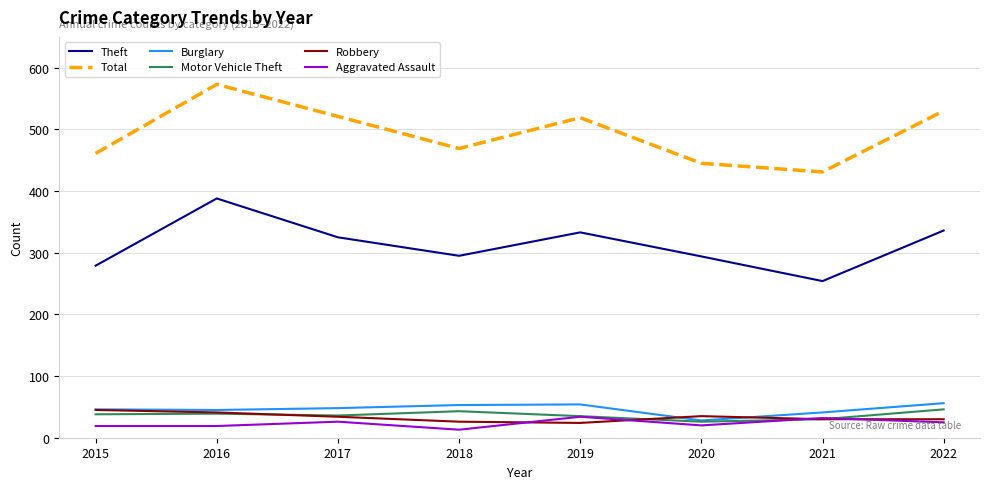

What is the spread (max minus min) of values at 2022?

505